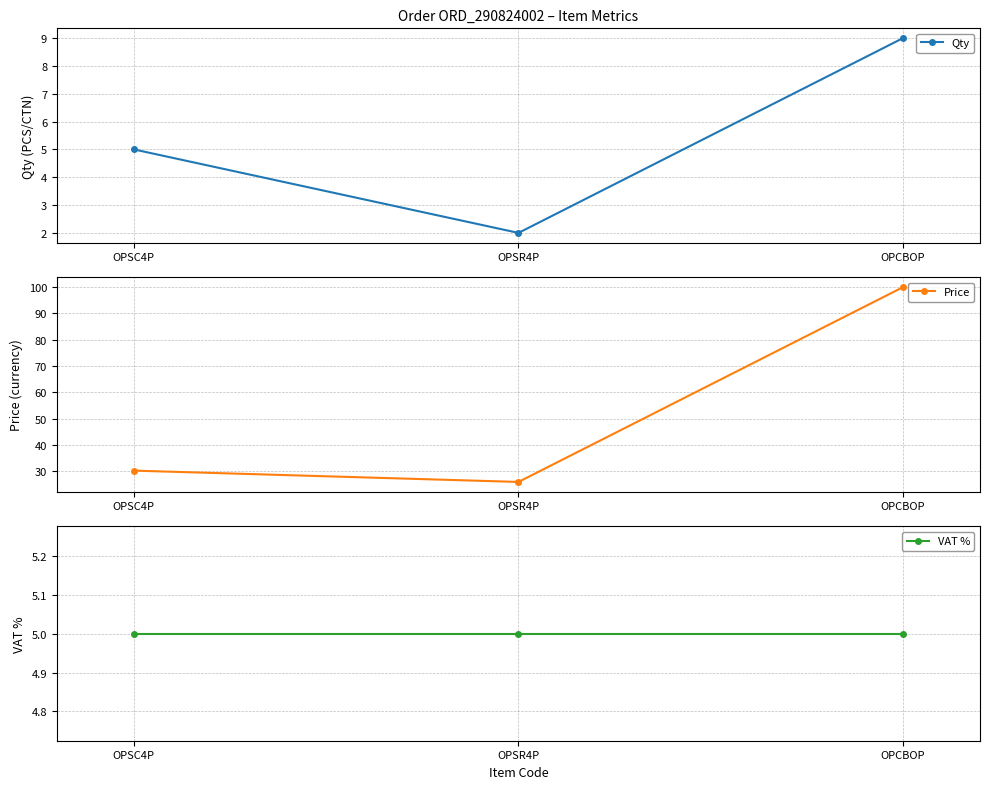

At which label does Price reach its minimum?

OPSR4P